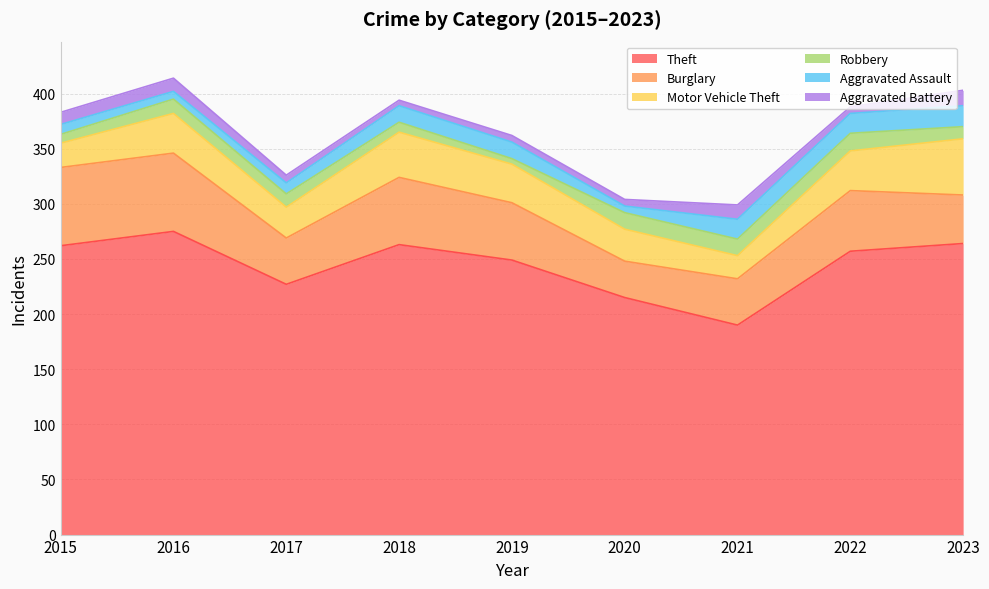

What is the difference between the maximum and minimum values in the Robbery series?

11